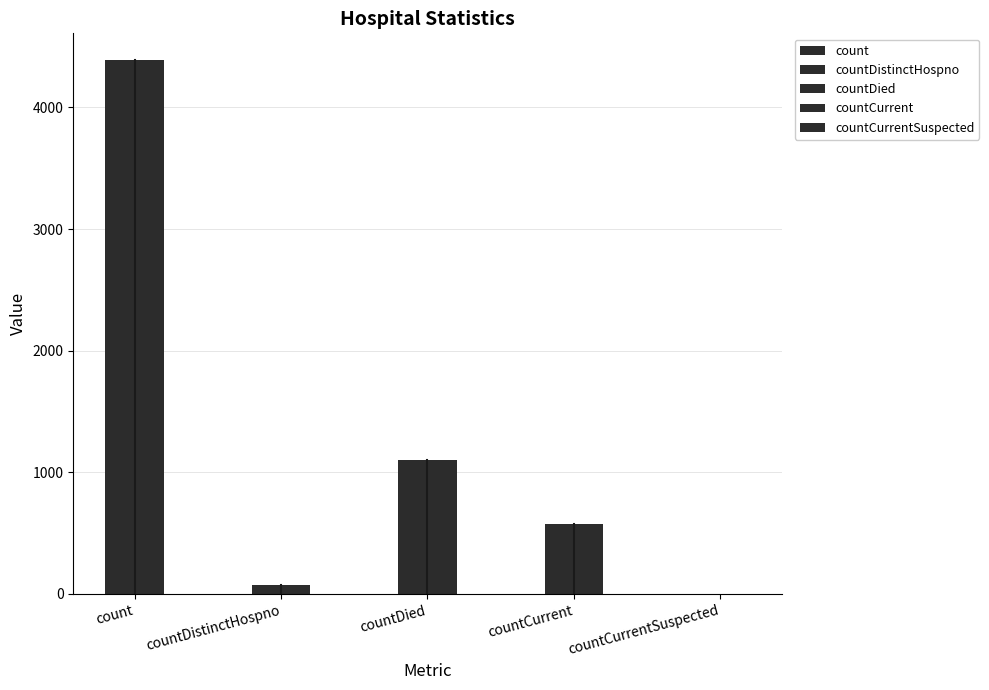

Are the bars horizontal?

No